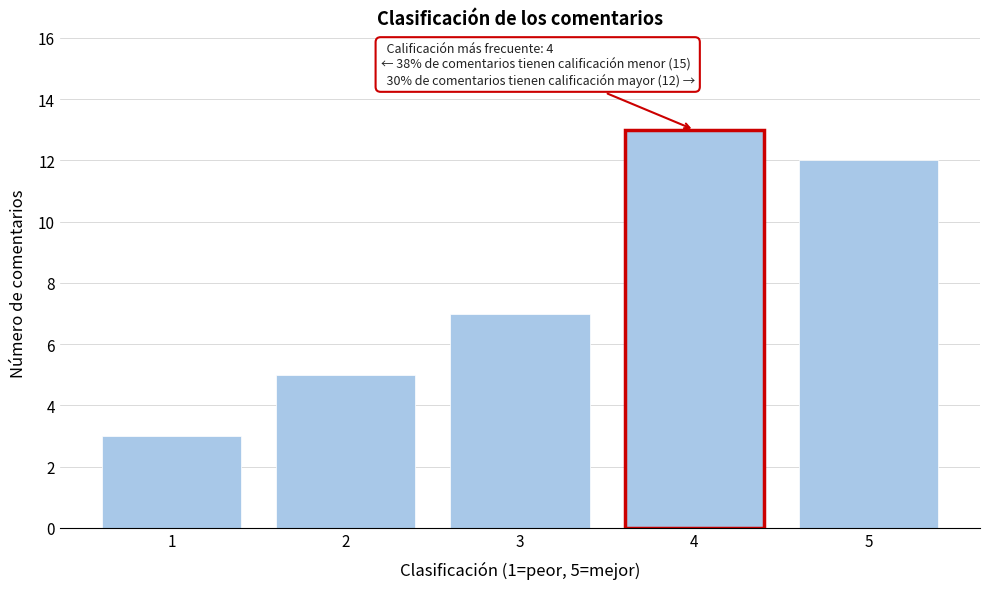

Reading right to left, what are all the values shown in this chart?

5=12	4=13	3=7	2=5	1=3